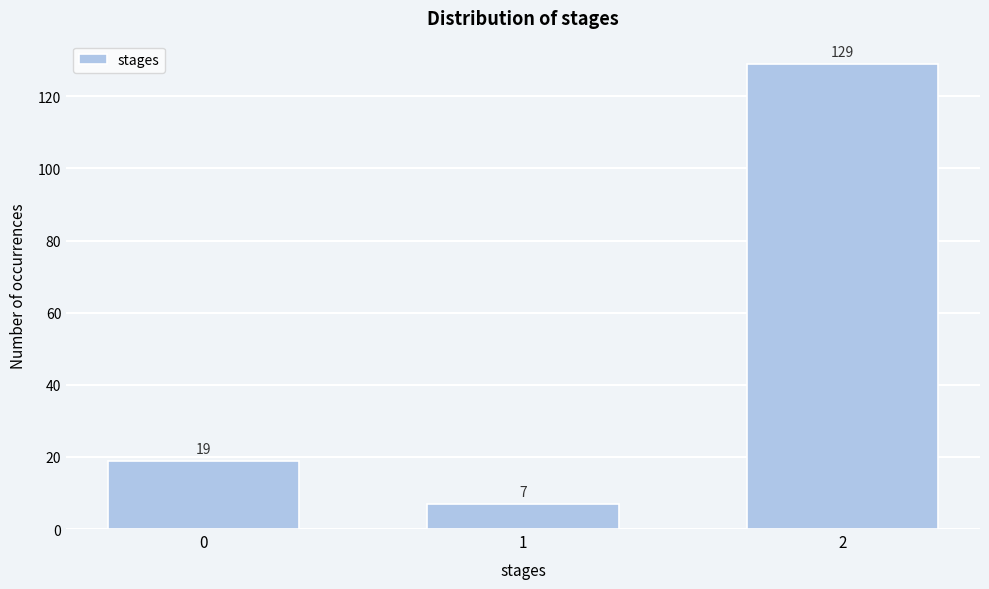

Reading left to right, what are all the values shown in this chart?

0=19	1=7	2=129